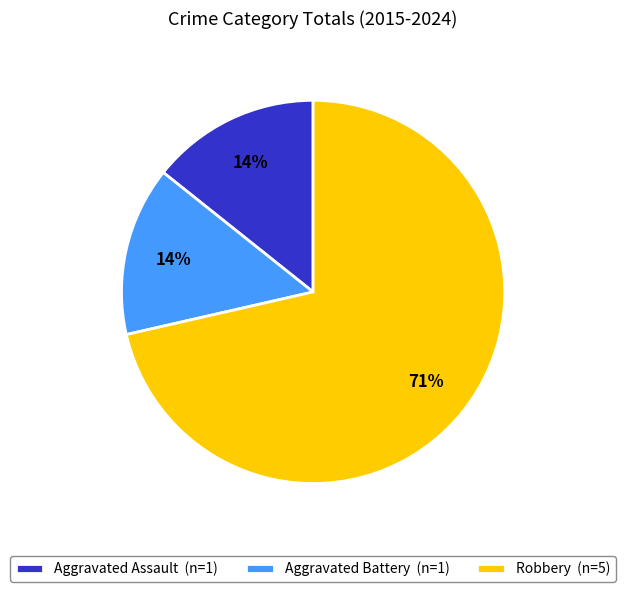

What is the ratio of the value at Aggravated Battery to the value at Robbery?

0.2